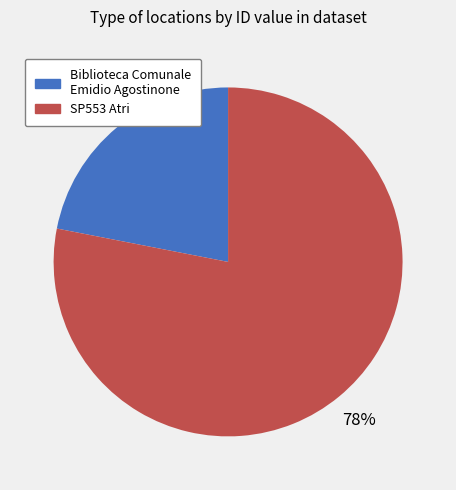

Is there any slice that represents more than half of the pie?

Yes